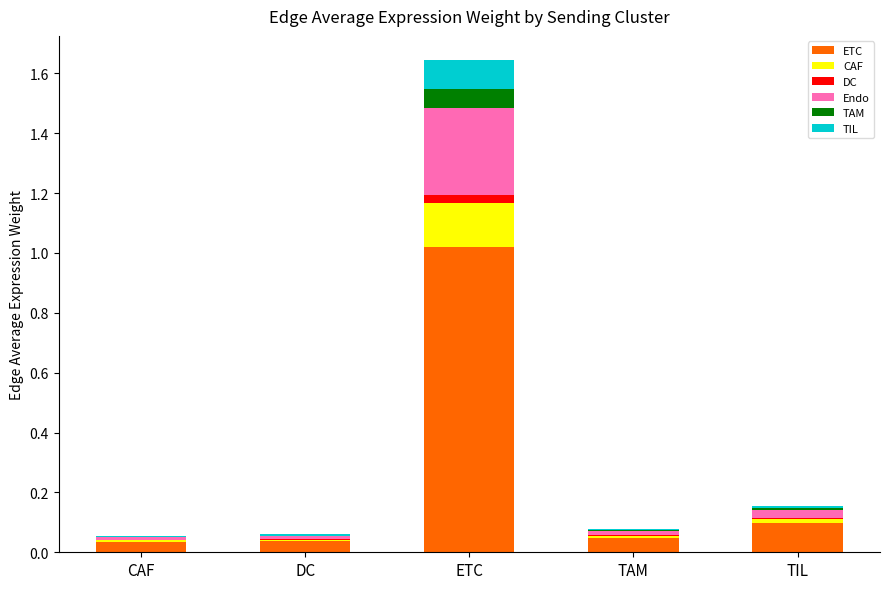

At which category is the sum across all series the highest?

ETC